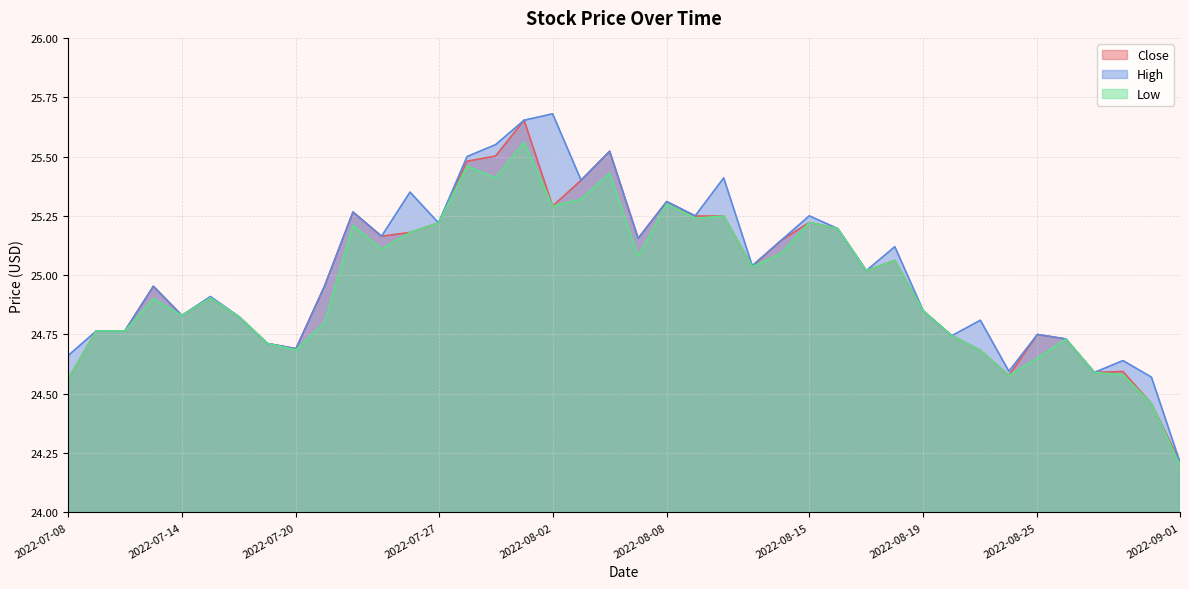

What are all the series names shown in the legend?

Close, High, Low